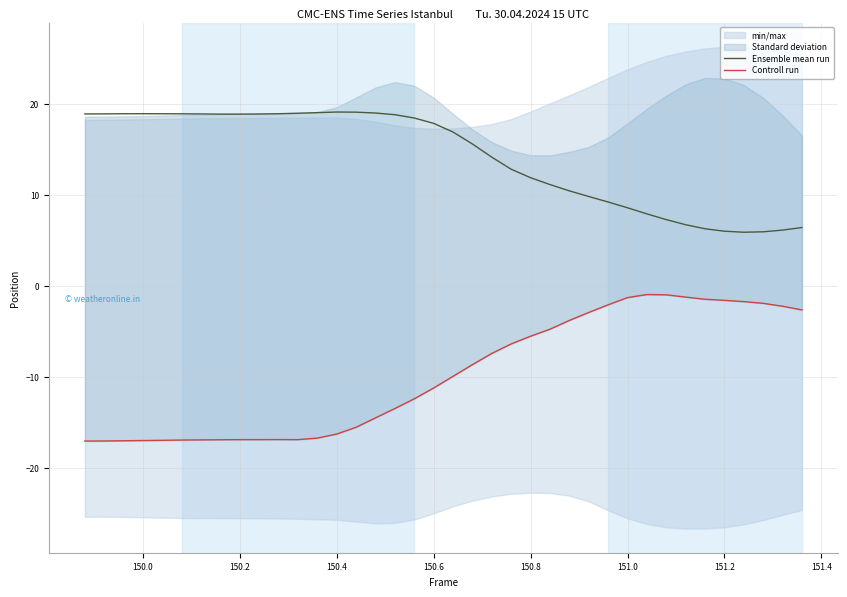

Is it true that Ensemble mean run equals 6.0 at 151.2?

True